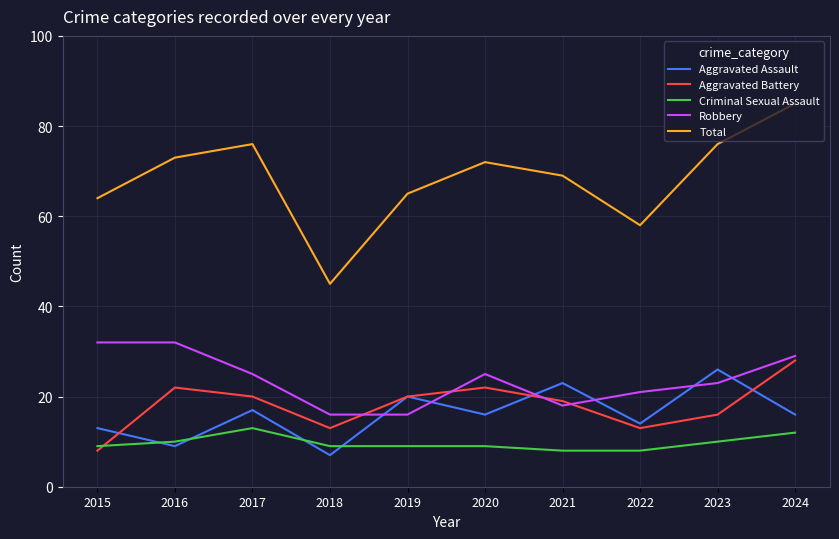

Where does the Aggravated Assault series first go above 16?

2017